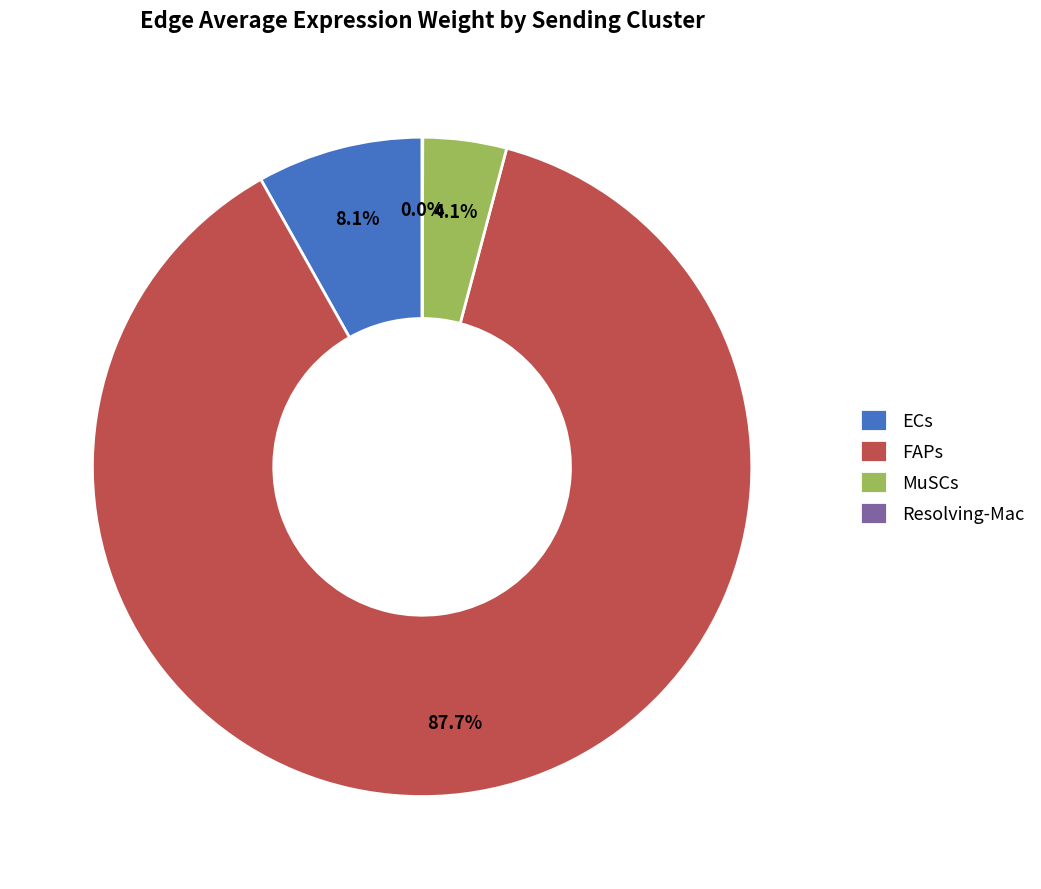

Combined, do ECs and FAPs account for over 50%?

Yes